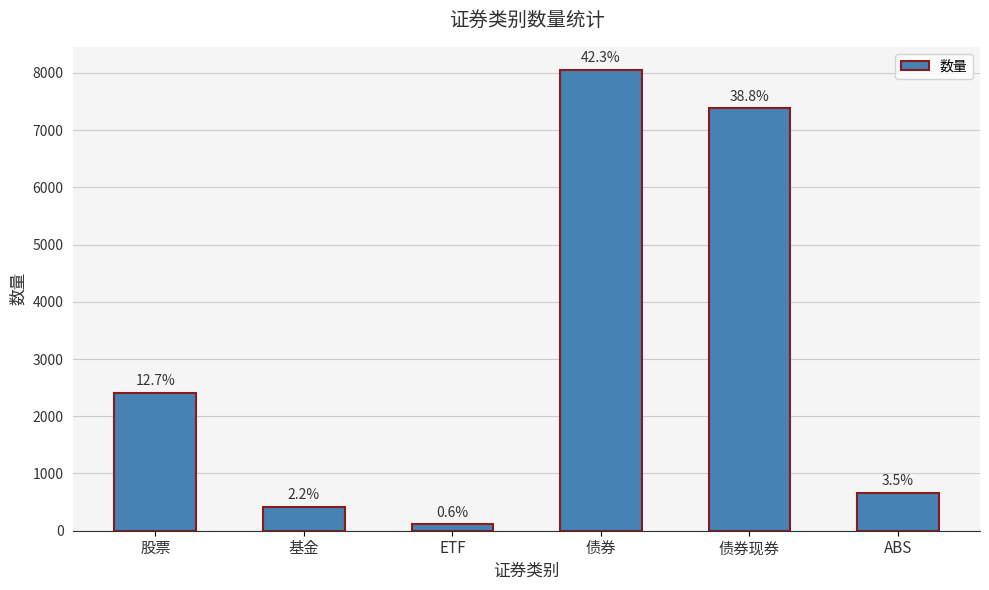

What is the sum of the values at 基金 and 股票?

2822